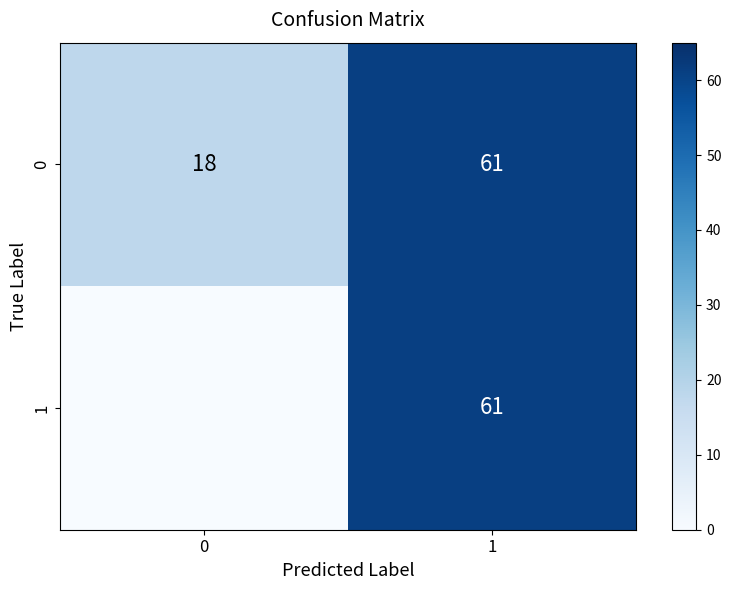

What is the average value of the 0 series?

40